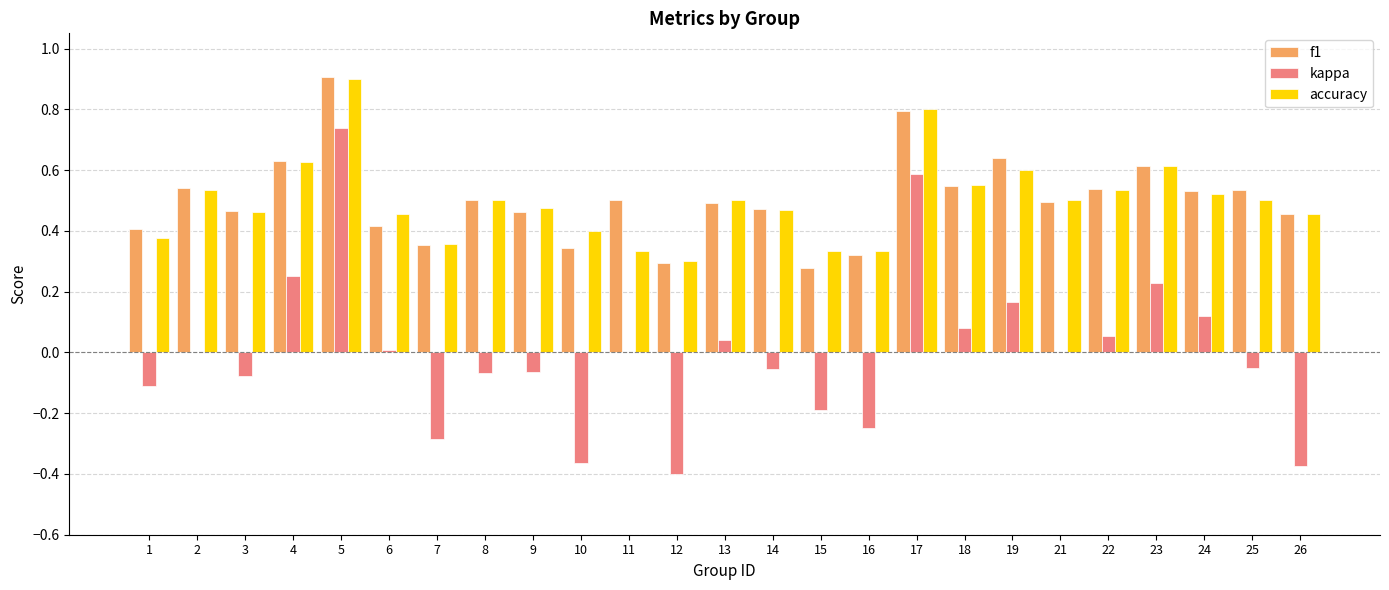

At which category does the chart reach its peak across all series?

5